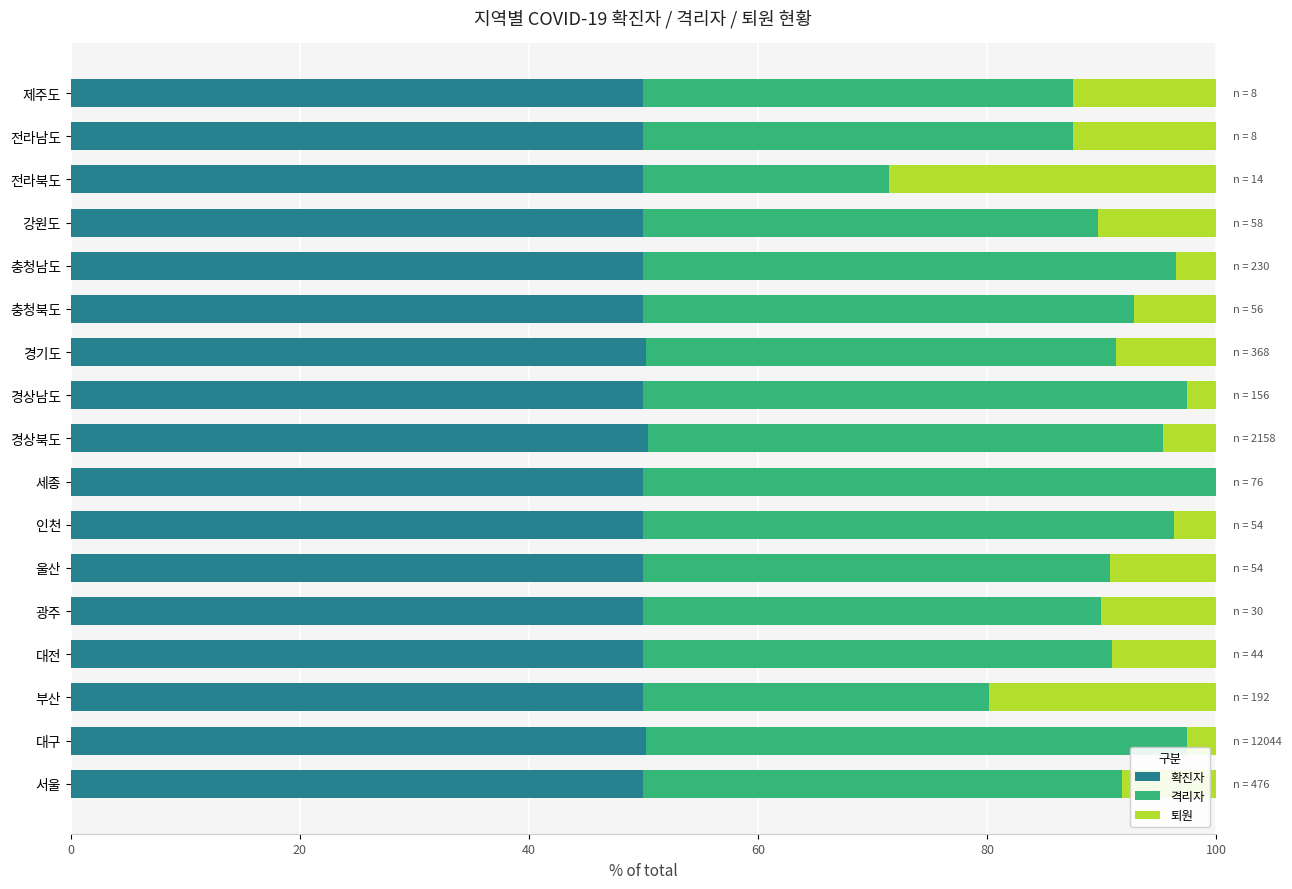

What is the highest value of the 확진자 series?

50.4